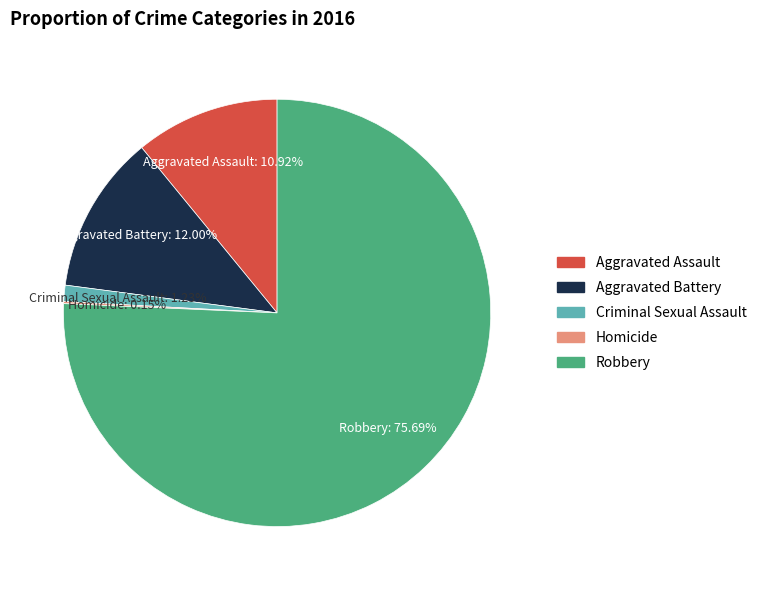

Which slice is the largest?

Robbery